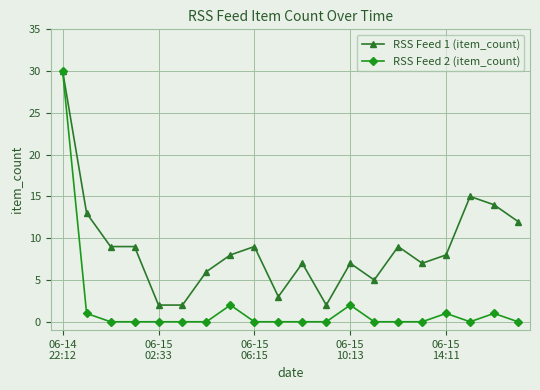

Which series has the largest total across all categories?

RSS Feed 1 (item_count)